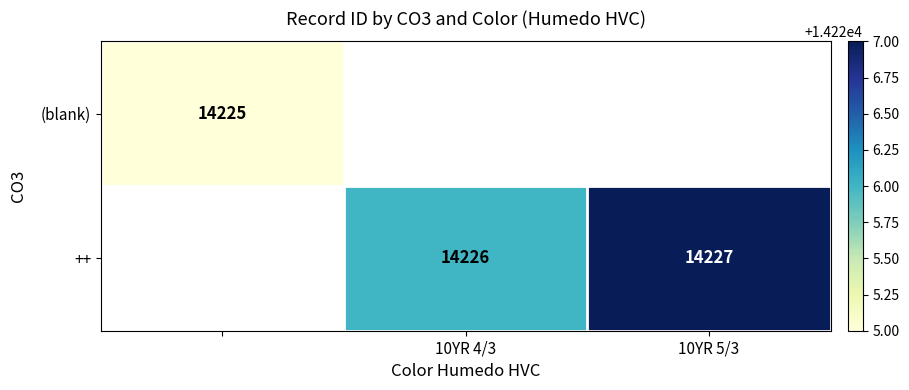

At which label does ++ first exceed 14226?

10YR 5/3